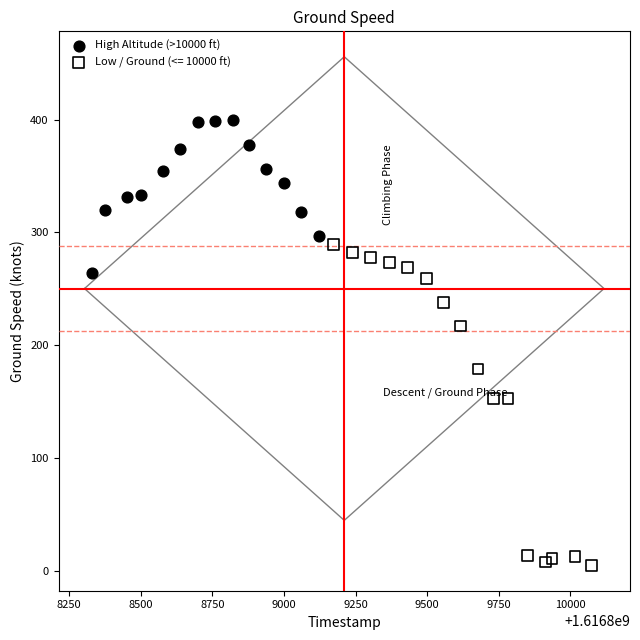

Which series reaches the minimum Y coordinate?

Low / Ground (<= 10000 ft)